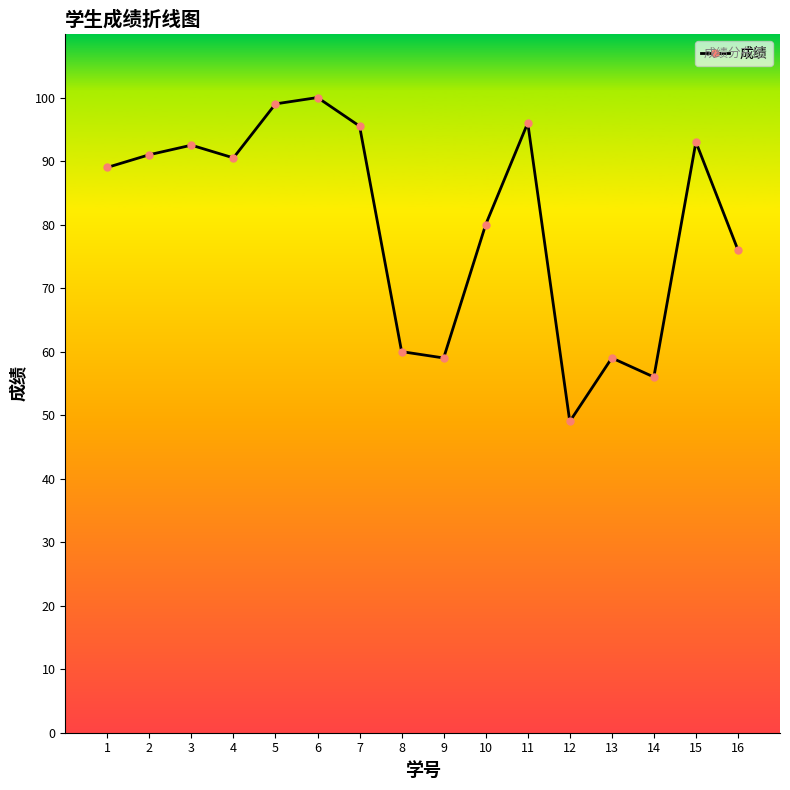

At which category does the data reach its first local valley?

4